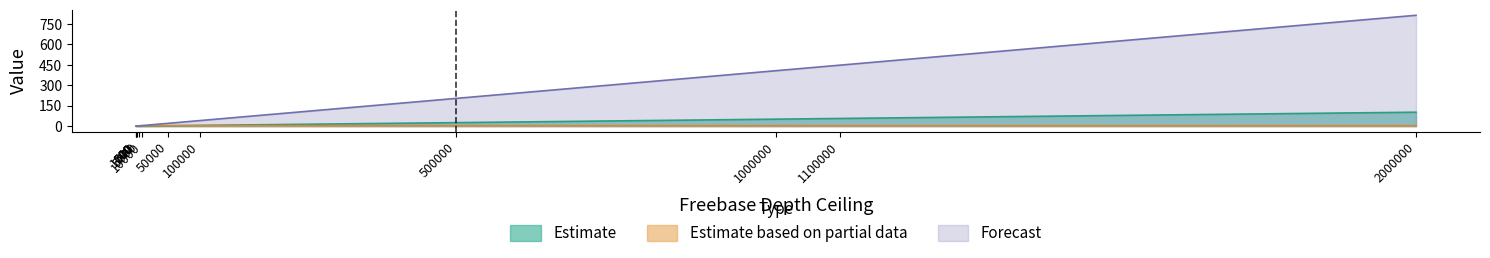

Is the value of Estimate based on partial data at 2000000 greater than the value of Estimate at 5000?

Yes